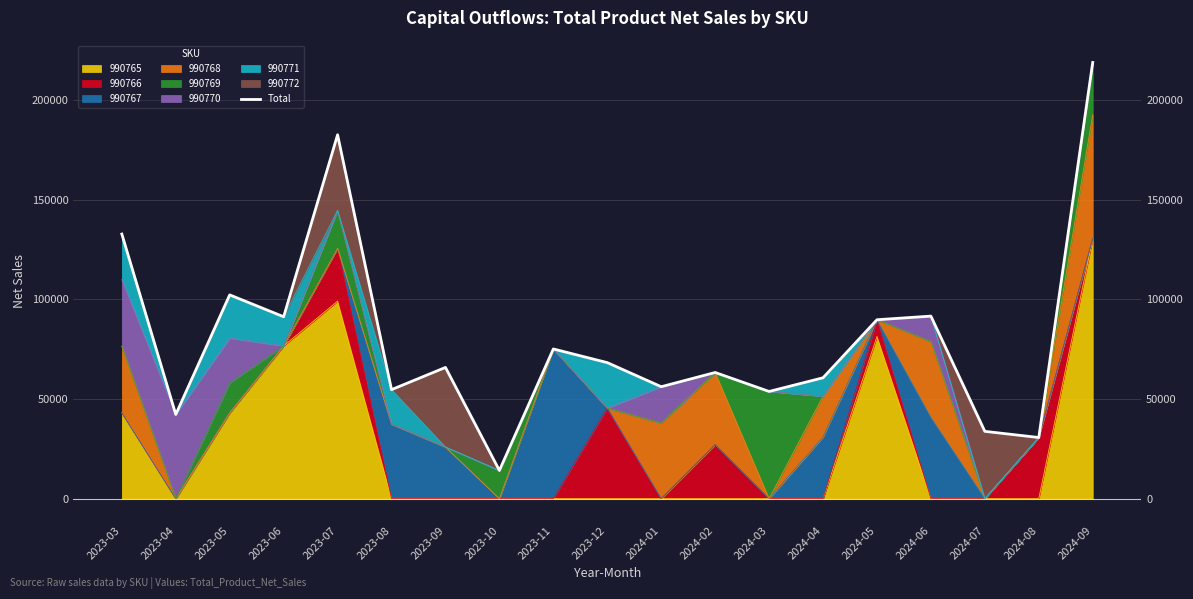

What is the difference between the values at 2024-07 and 2023-07?

148936.5